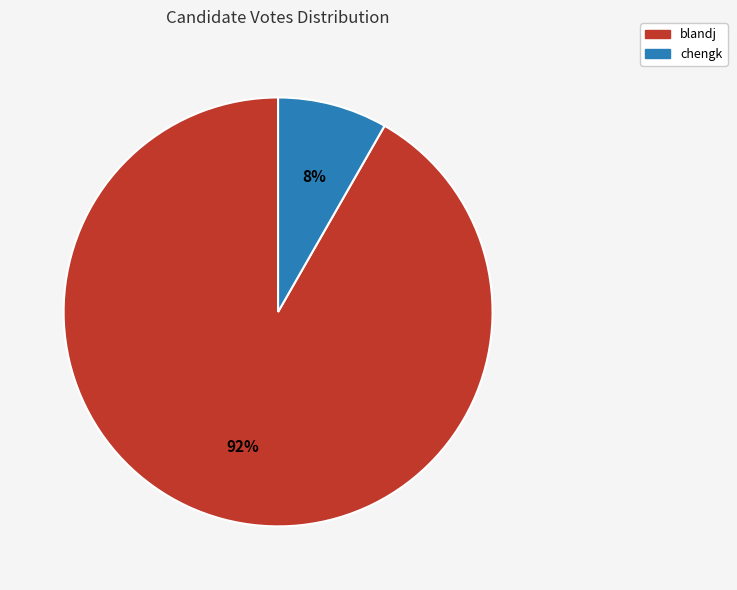

Rank the categories by value from highest to lowest.

blandj, chengk